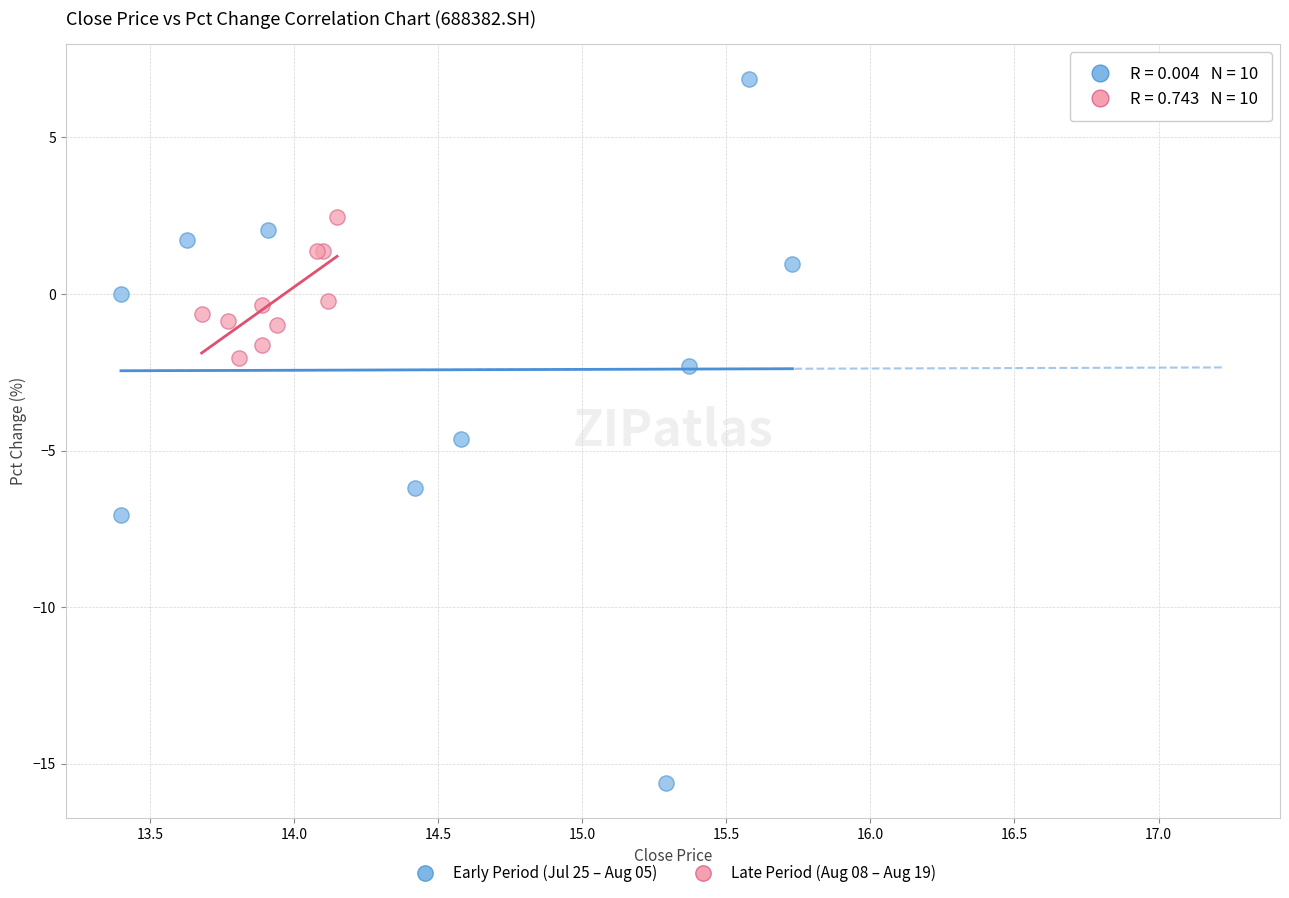

Which series has the largest Y range (max minus min)?

Early Period (Jul 25 – Aug 05)